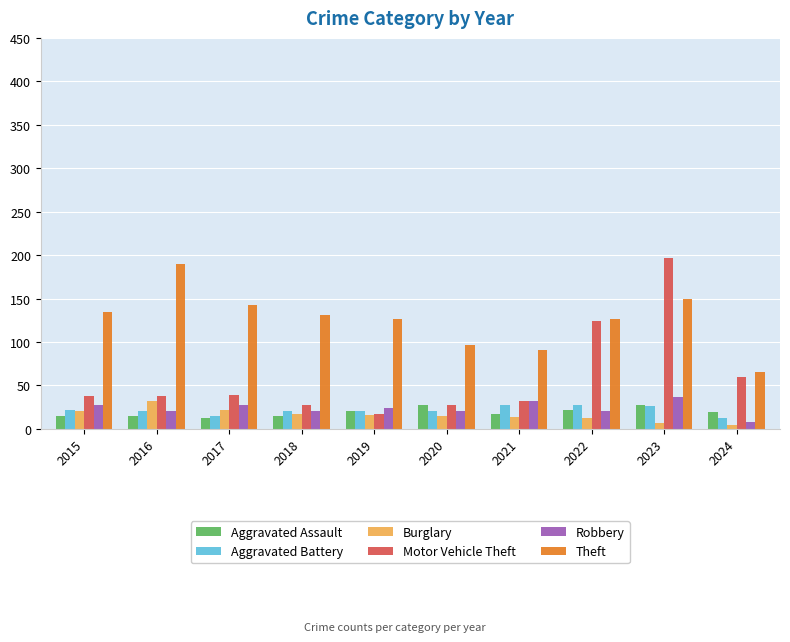

How many distinct data groups are displayed?

6